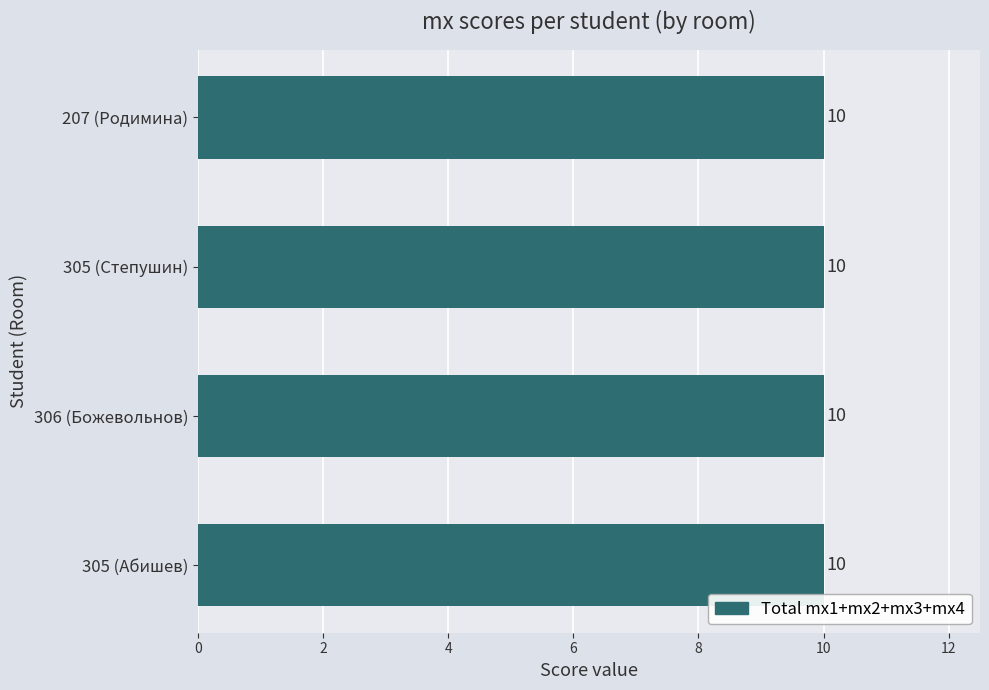

Is the value of mx3 at 207 (Родимина) greater than the value of mx4 at 207 (Родимина)?

No